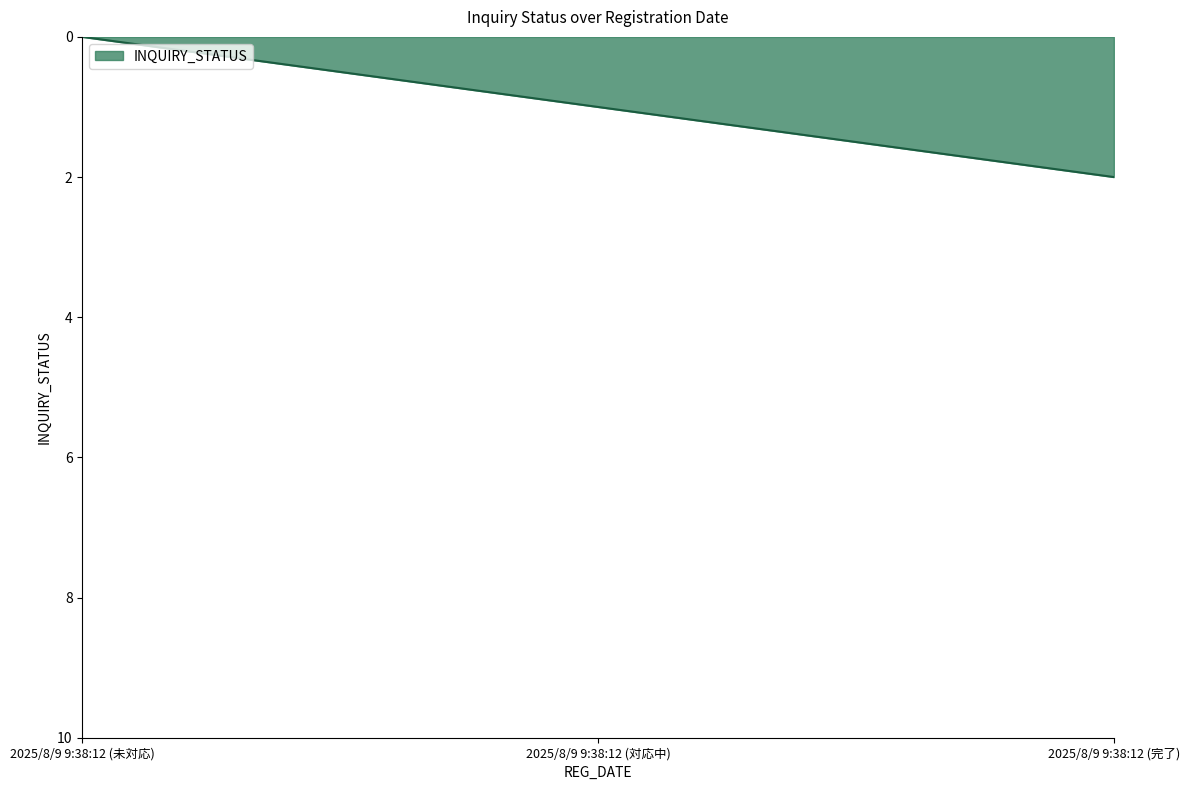

Which has a higher value, 2025/8/9 9:38:12 (対応中) or 2025/8/9 9:38:12 (完了)?

2025/8/9 9:38:12 (完了)